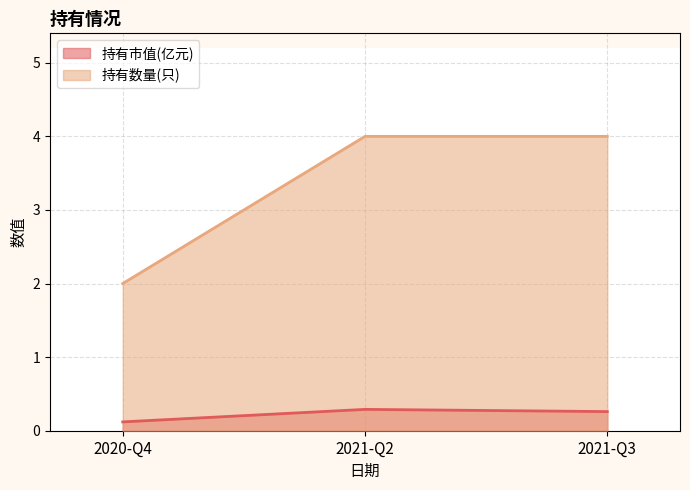

Which category has the highest value in the 持有数量(只) series?

2021-Q2